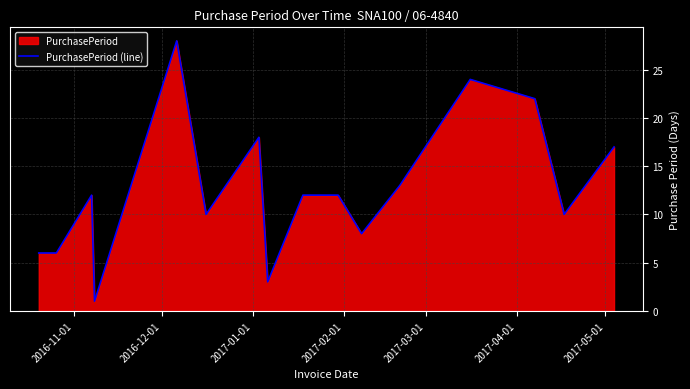

How many values exceed 12?

6